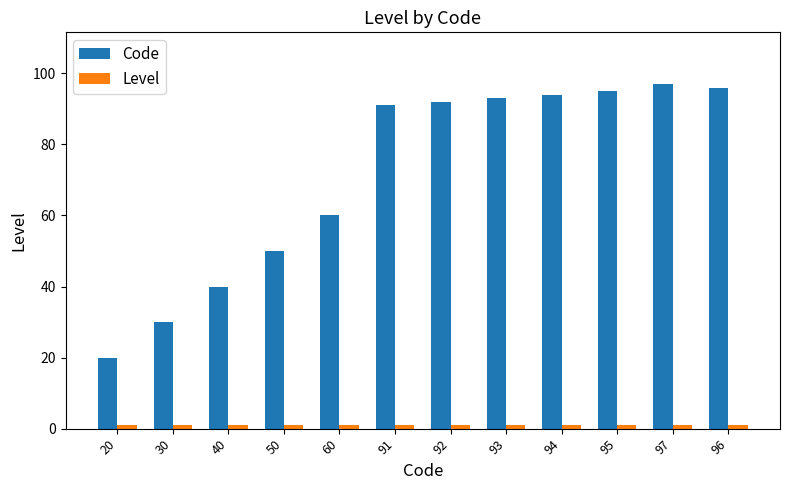

Which category has the lowest value in the Code series?

20